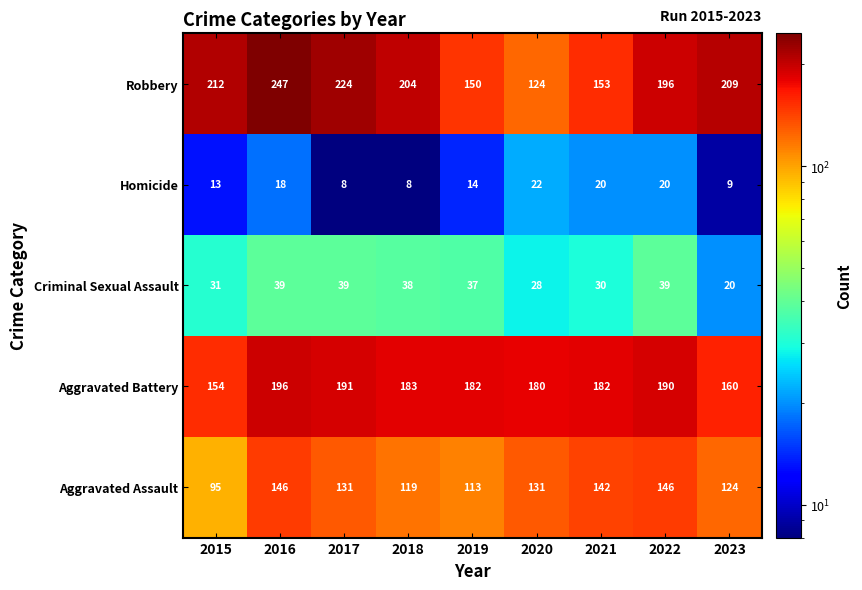

Which series has the largest total across all categories?

Robbery